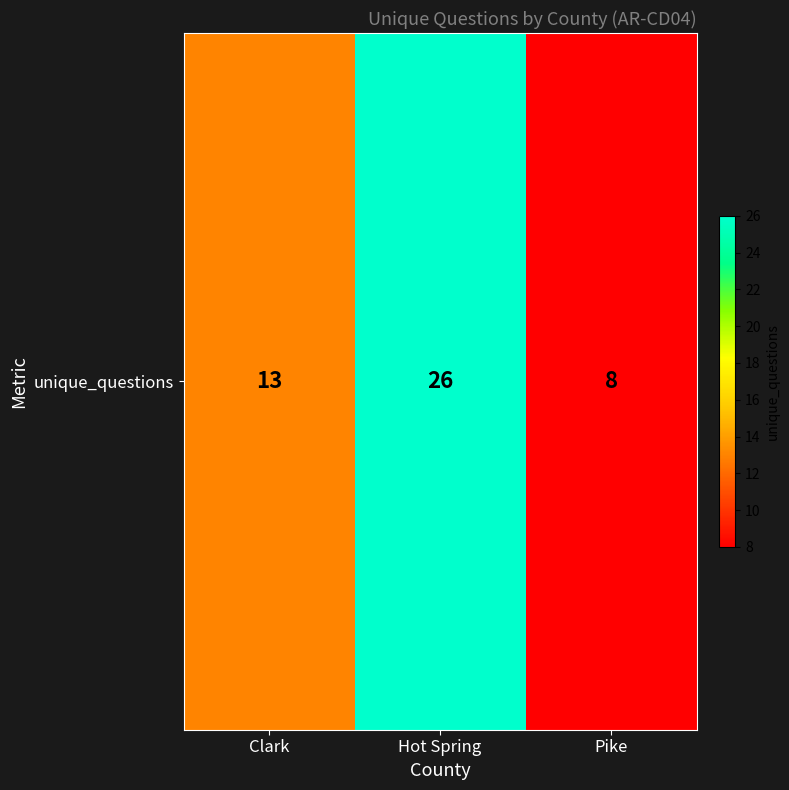

True or false: the data shows 4 at Clark.

False